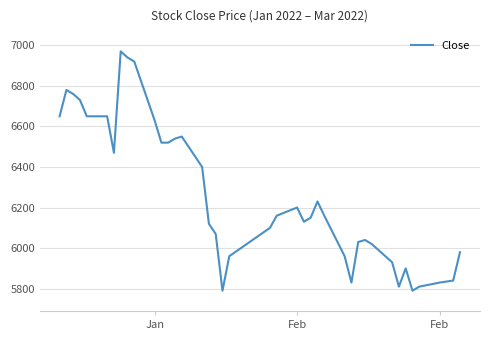

What is the smallest value displayed?

5790